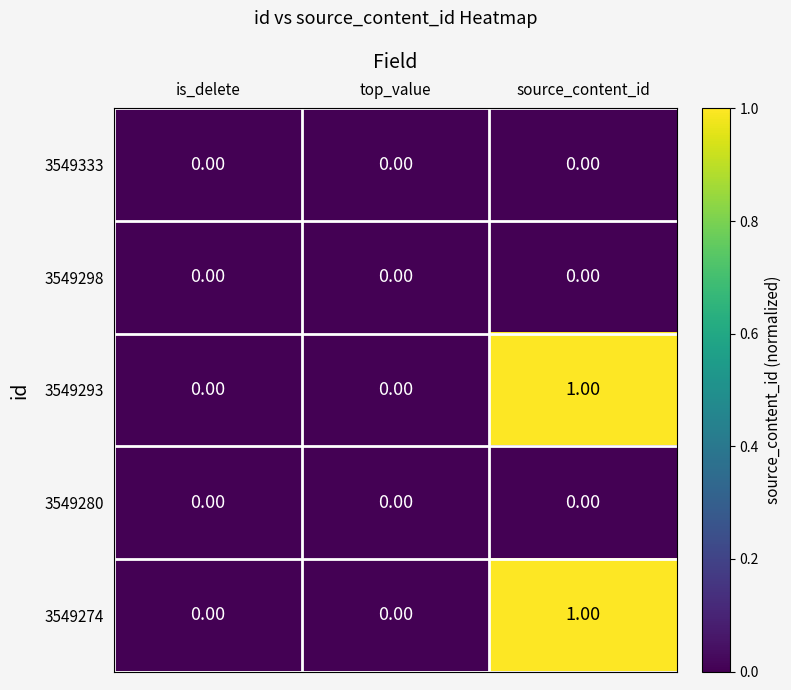

Is the value of 3549274 at source_content_id greater than the value of 3549333 at source_content_id?

Yes